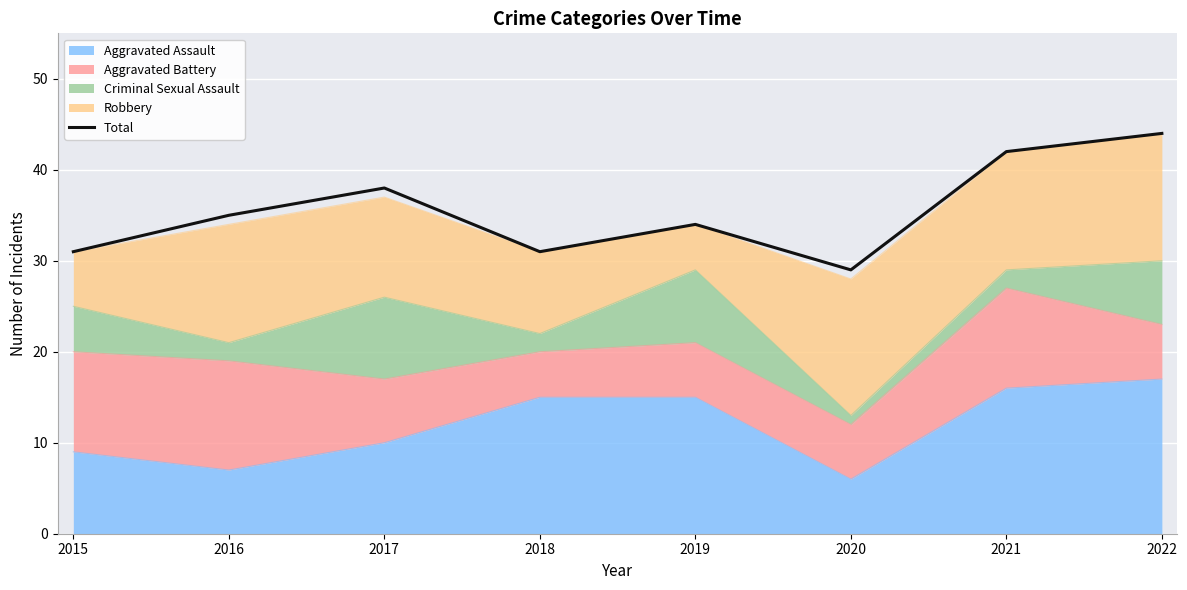

List the labels in order of value, largest first.

2022, 2021, 2017, 2016, 2019, 2015, 2018, 2020